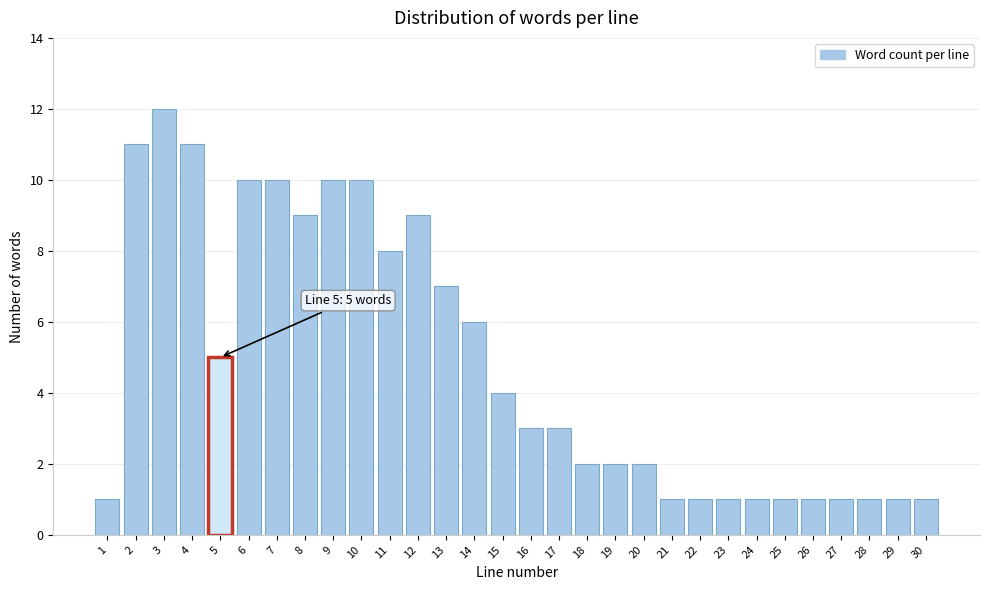

Reading left to right, transcribe all the data shown in this chart.

1	11	12	11	5	10	10	9	10	10	8	9	7	6	4	3	3	2	2	2	1	1	1	1	1	1	1	1	1	1